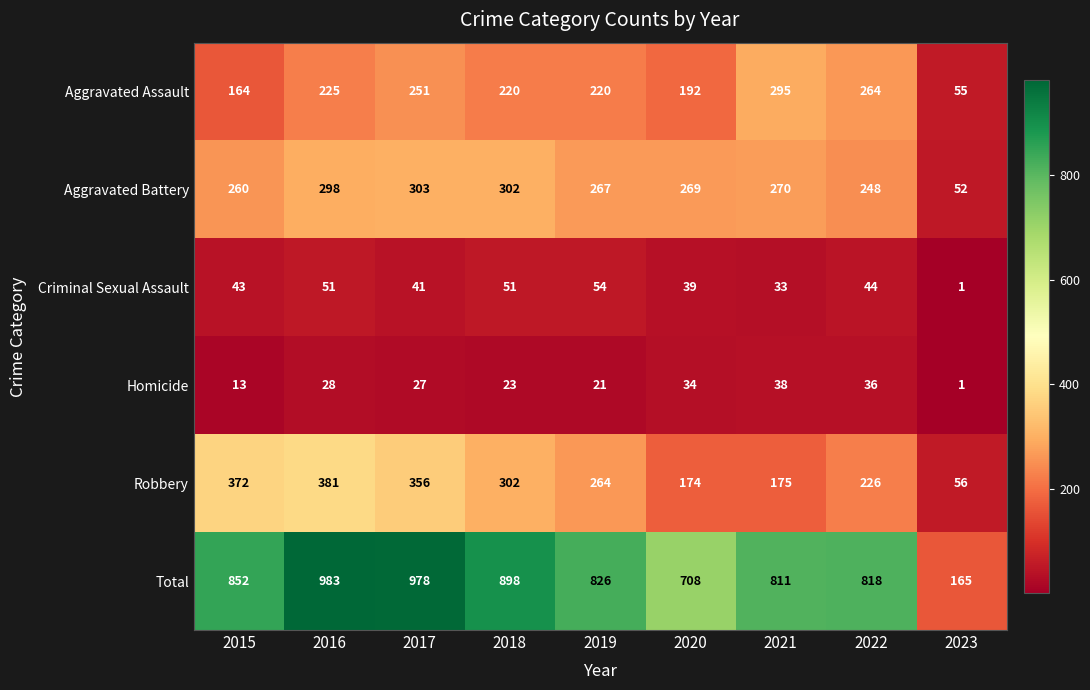

Rank the series by their maximum value, from lowest to highest.

Homicide, Criminal Sexual Assault, Aggravated Assault, Aggravated Battery, Robbery, Total